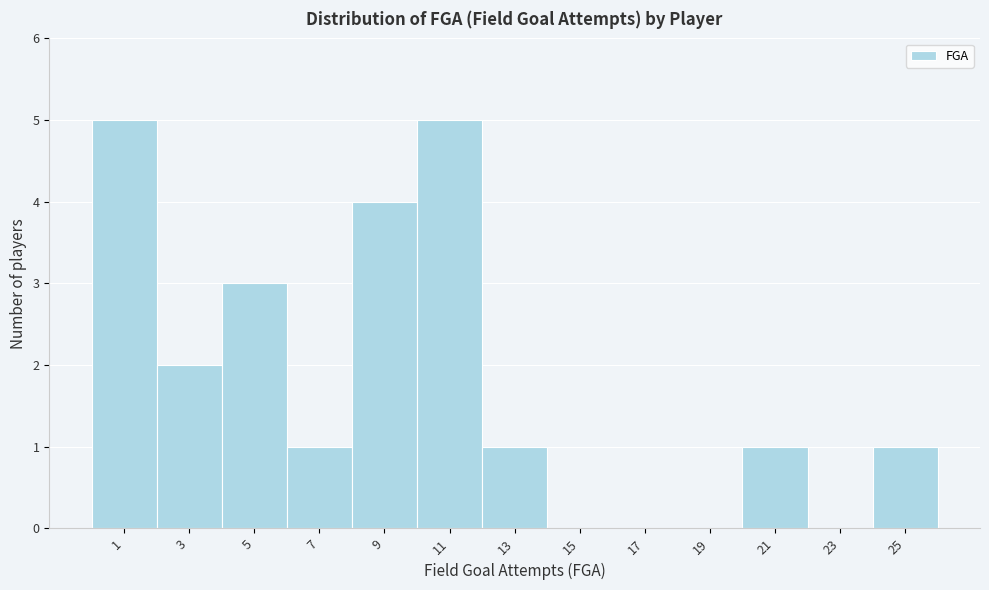

Reading left to right, list every bar in this chart as the range it spans on the x-axis followed by its height. The values are not printed on the chart, so give them approximately, as read against the axis.

0 to 2: 5
2 to 4: 2
4 to 6: 3
6 to 8: 1
8 to 10: 4
10 to 12: 5
12 to 14: 1
14 to 16: 0
16 to 18: 0
18 to 20: 0
20 to 22: 1
22 to 24: 0
24 to 26: 1